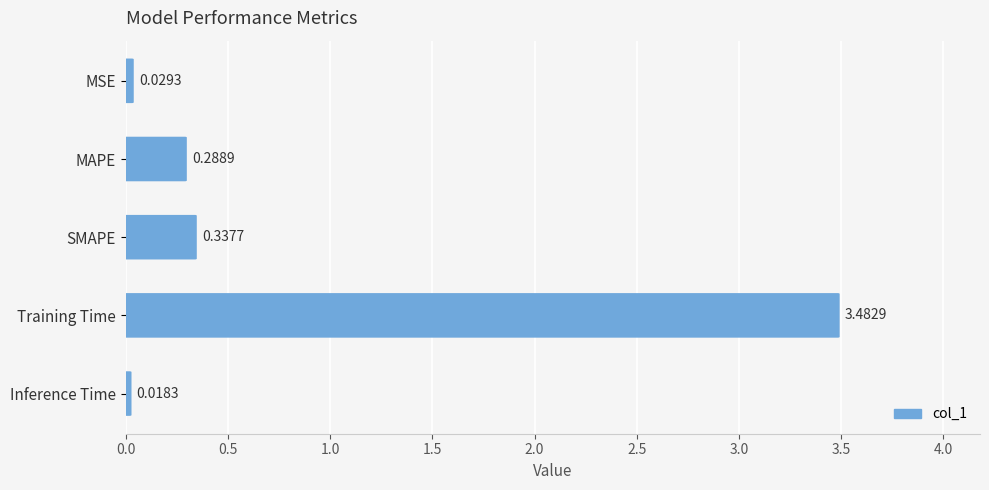

What is the average value?

0.8